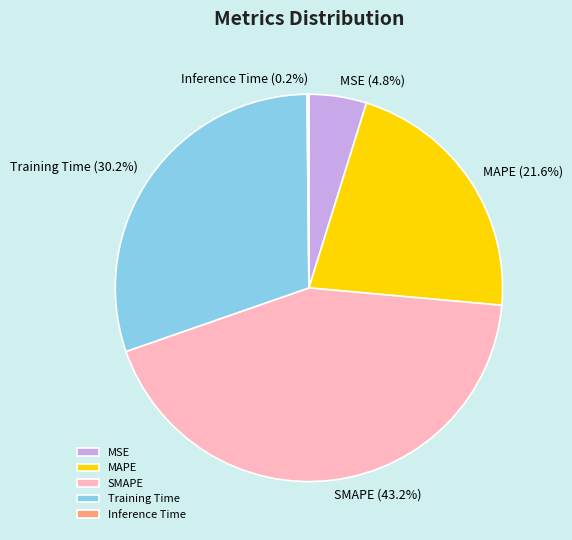

Is it true that SMAPE is 43% of the pie?

True